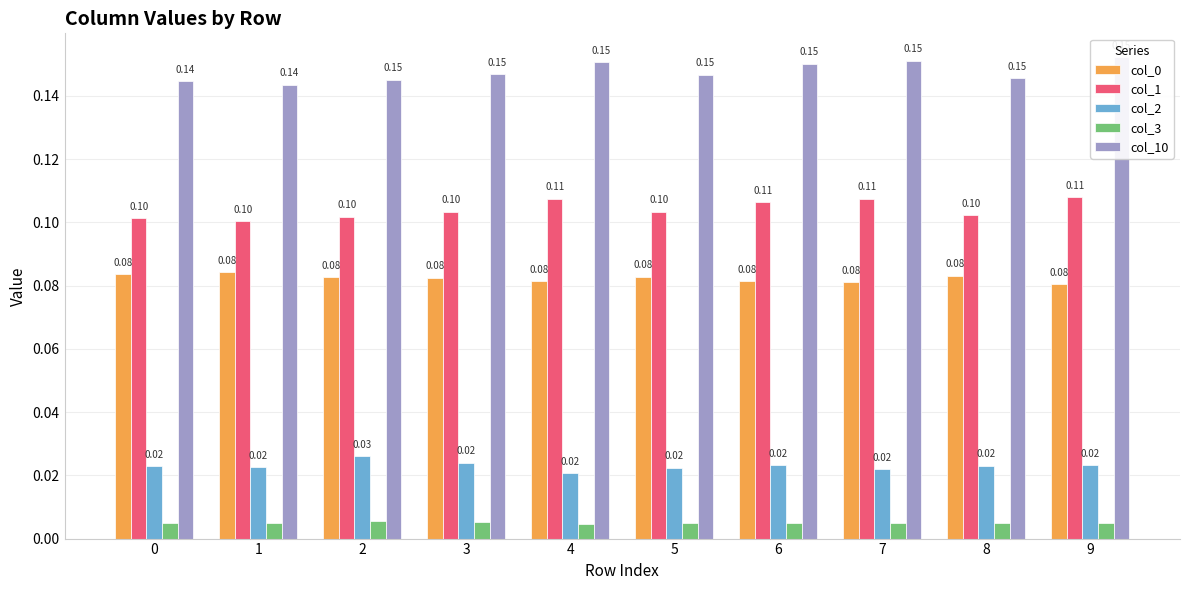

Is it true that col_3 equals 0.0 at 6?

False